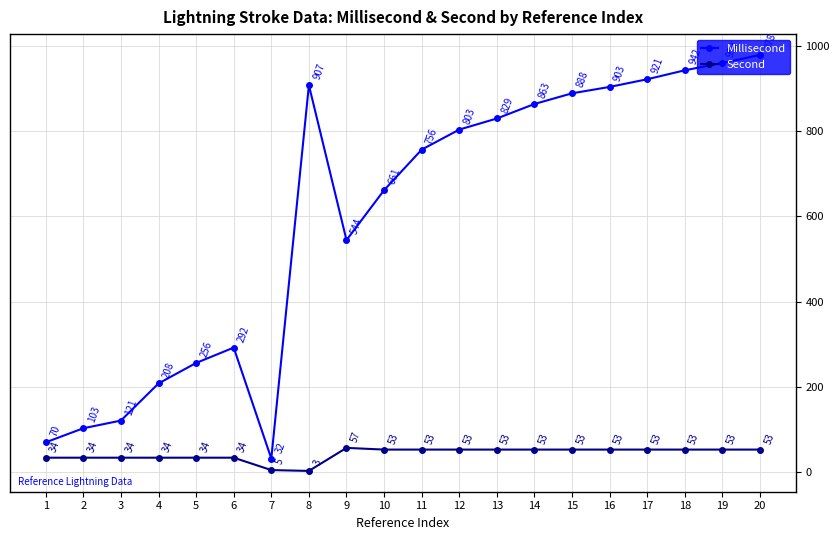

What is the value of the Second point at the 16th from the left?

53